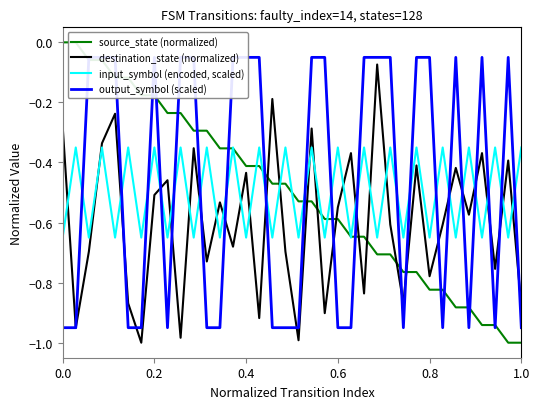

How many interior local valleys does the input_symbol (encoded, scaled) series have?

17